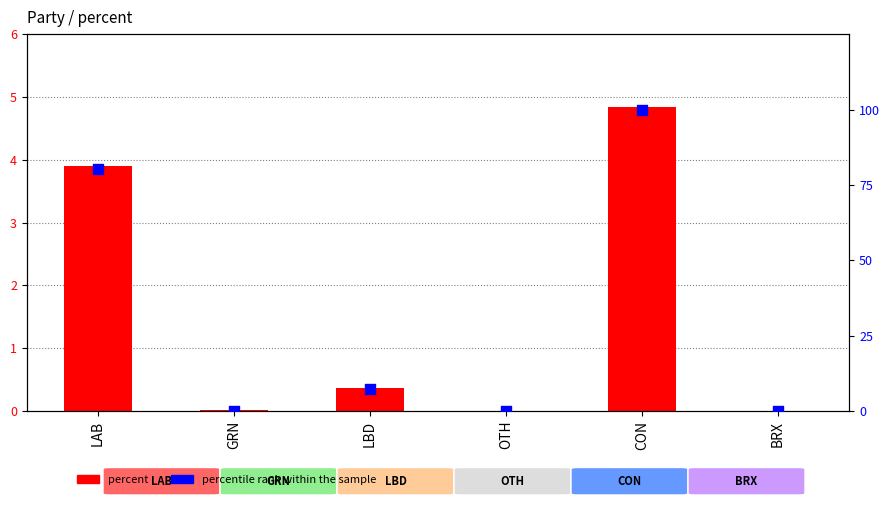

Which series has the largest total across all categories?

percentile rank within the sample